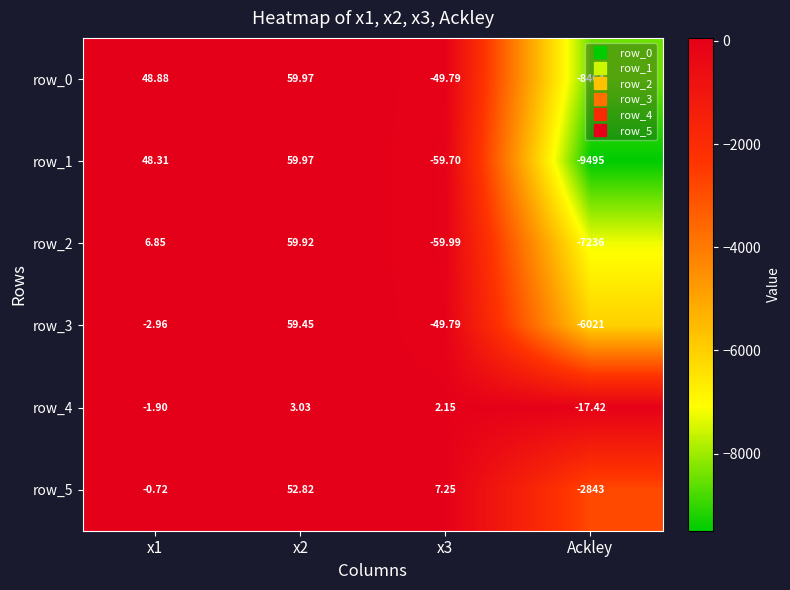

Between x1 and x2, which series saw the biggest shift?

row_3